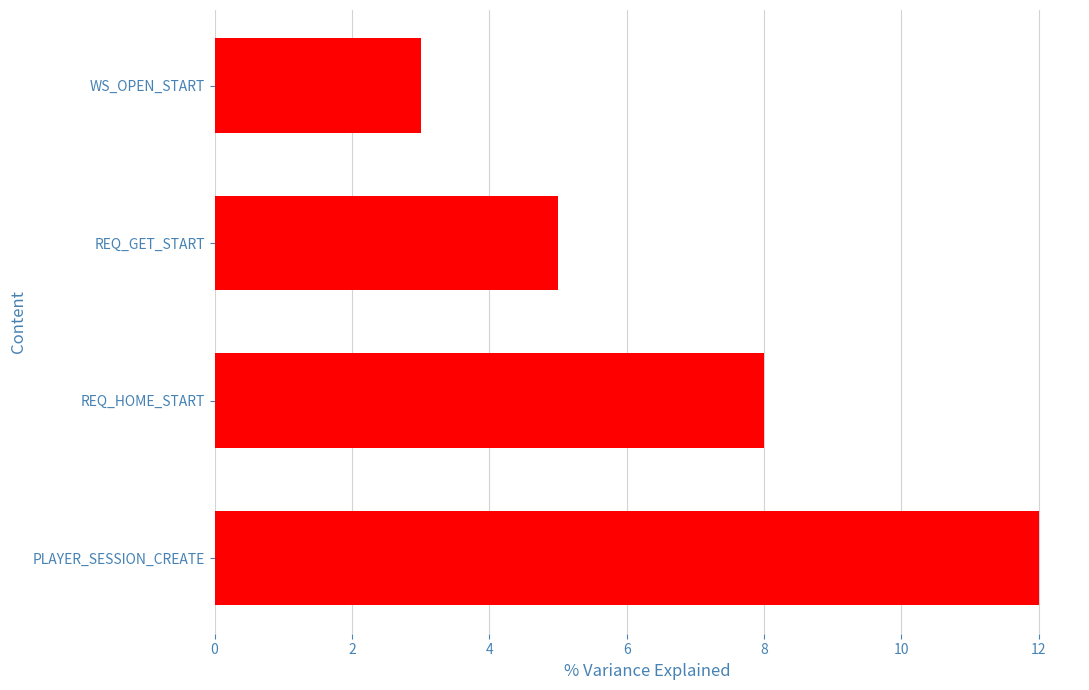

Does the chart contain stacked bars?

No